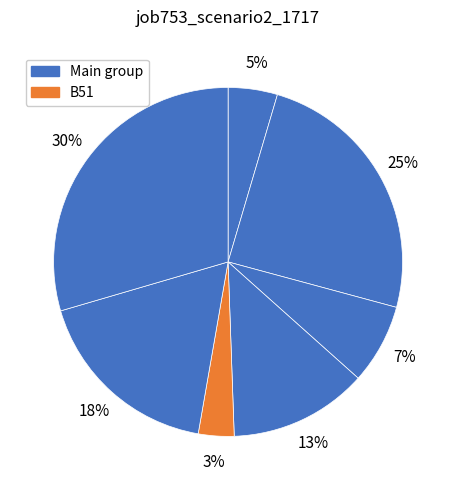

Which slice is the smallest?

B51